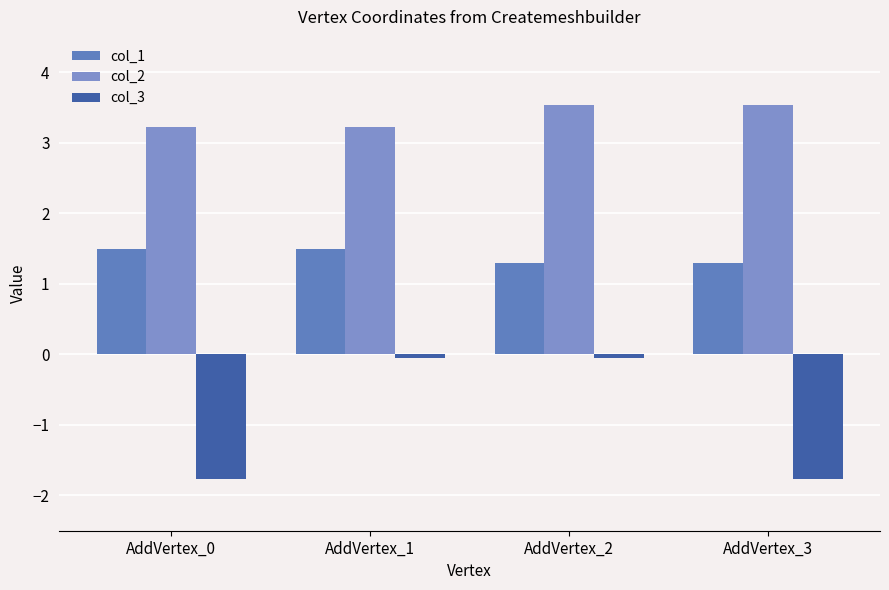

True or false: col_2 has a value of 2.2 at AddVertex_0.

False